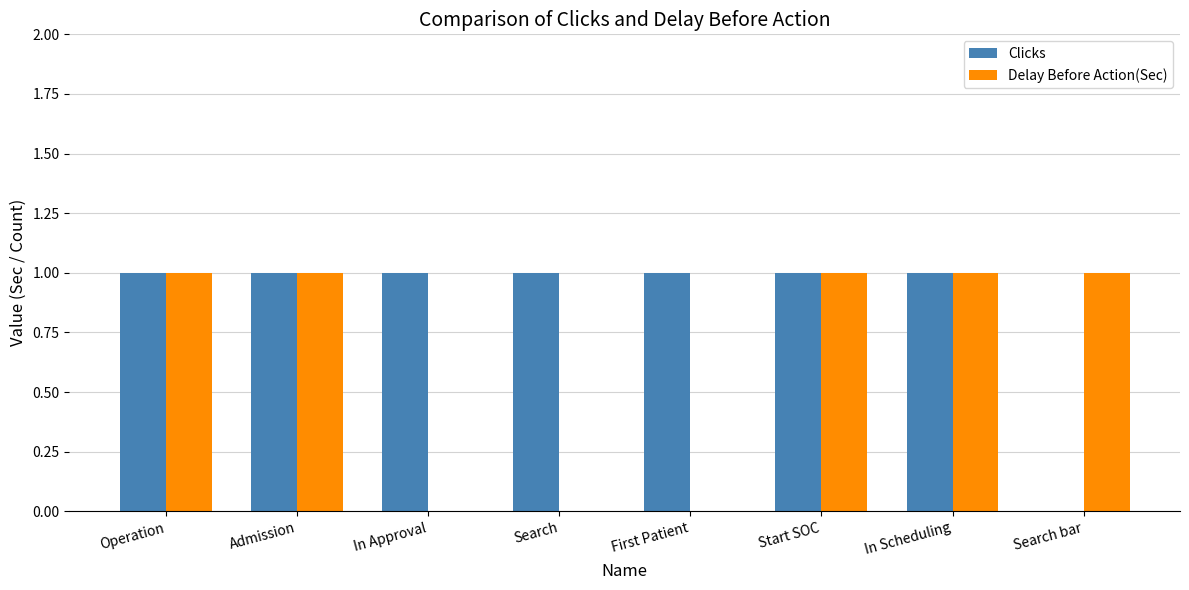

Reading left to right, what are all the values shown in this chart?

Clicks: 1	1	1	1	1	1	1	0
Delay Before Action(Sec): 1	1	0	0	0	1	1	1